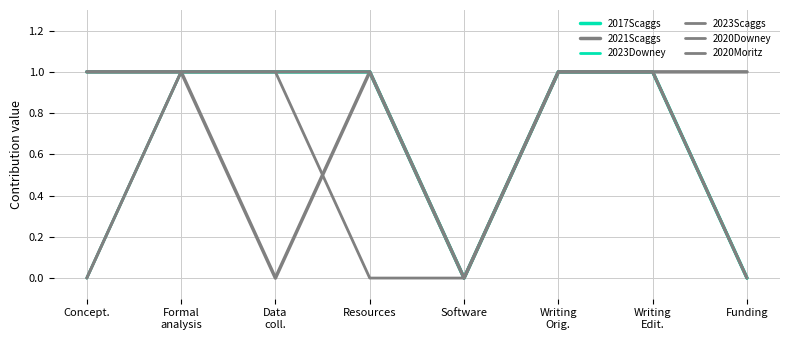

How many 2017Scaggs values are between 1 and 2?

6